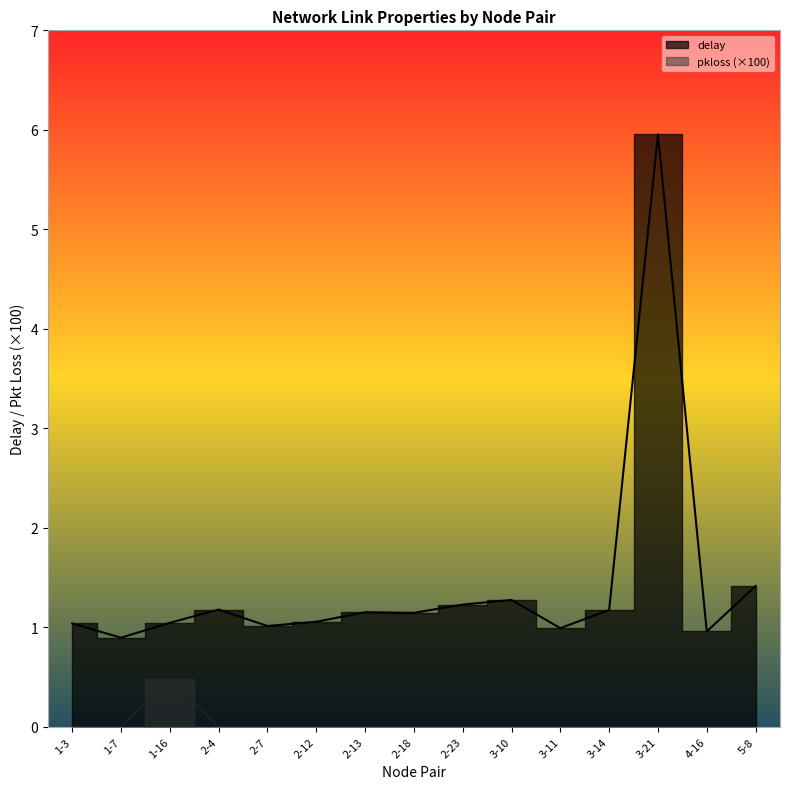

In pkloss, how many points are higher than both neighbors (excluding endpoints)?

1